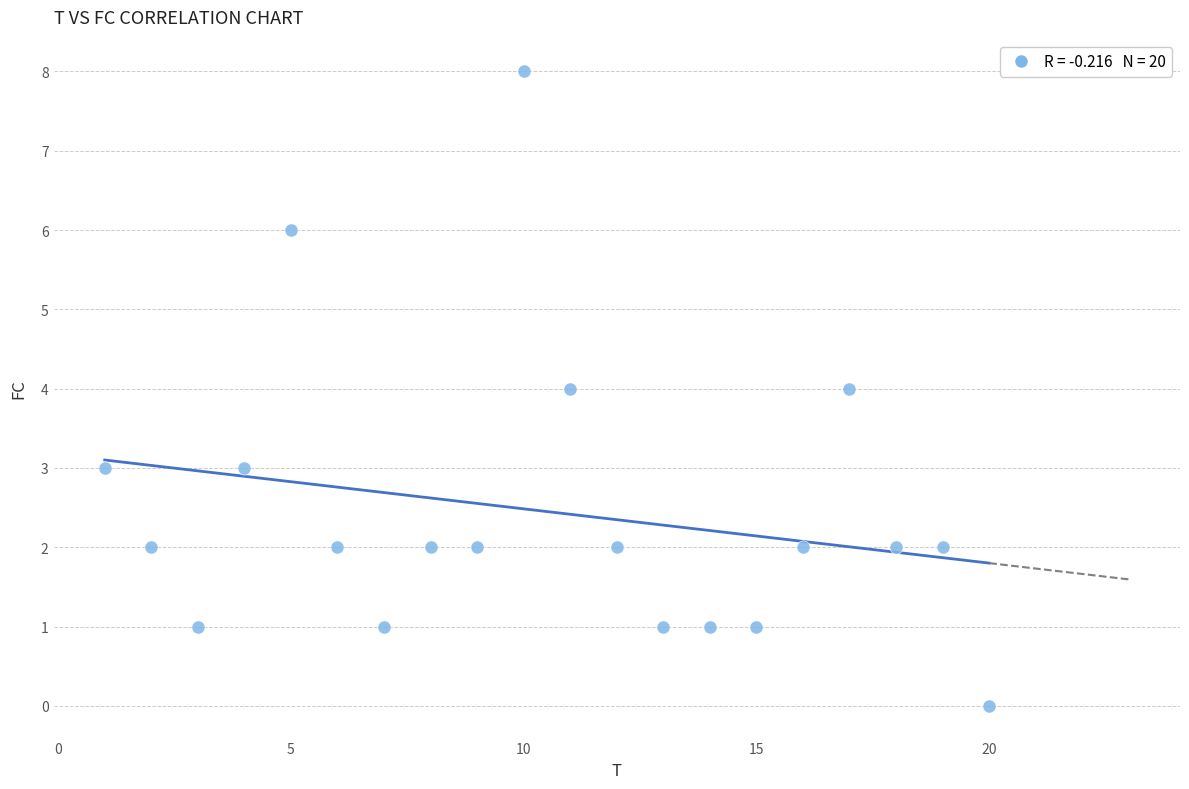

What is the range of Y values (max minus min)?

8